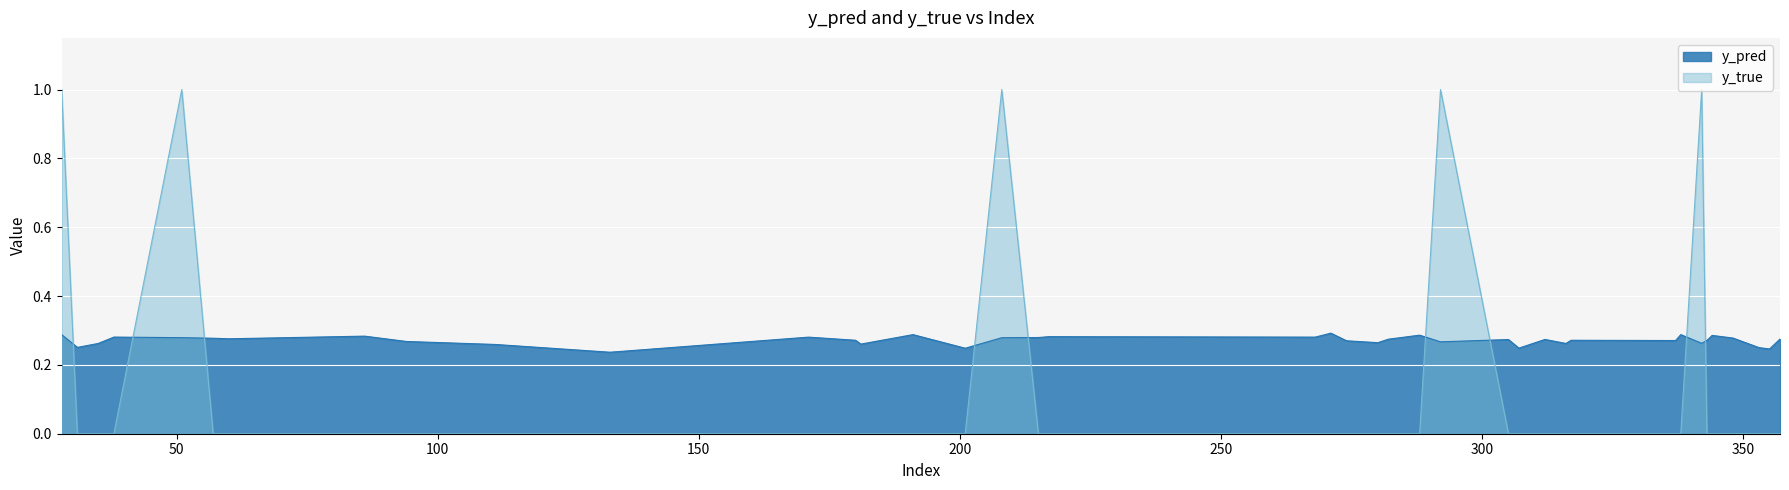

What is the average value of the y_true series?

0.1